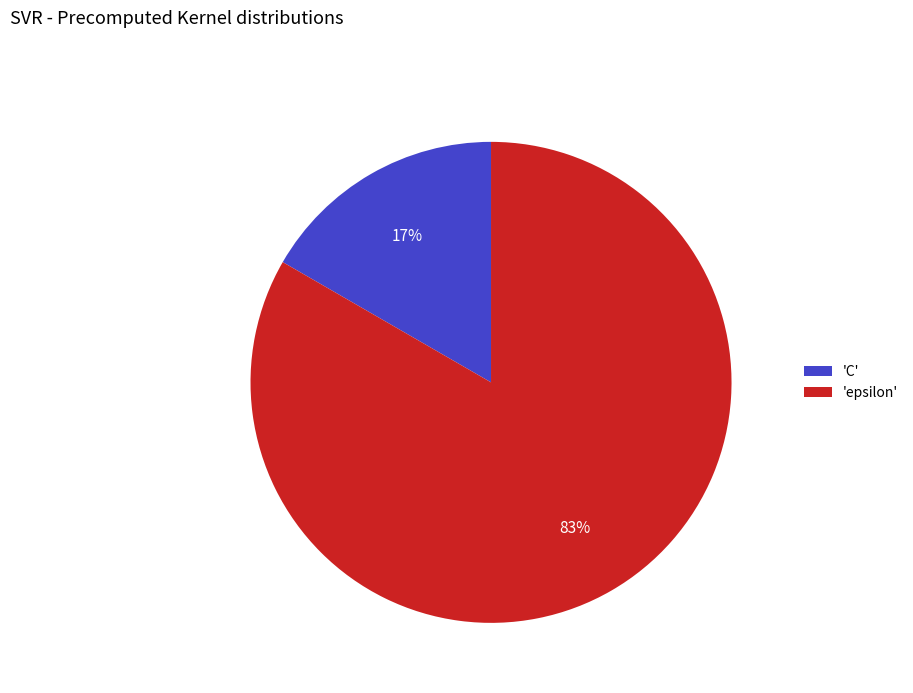

To the nearest percent, what percentage of the pie is 'C'?

17%